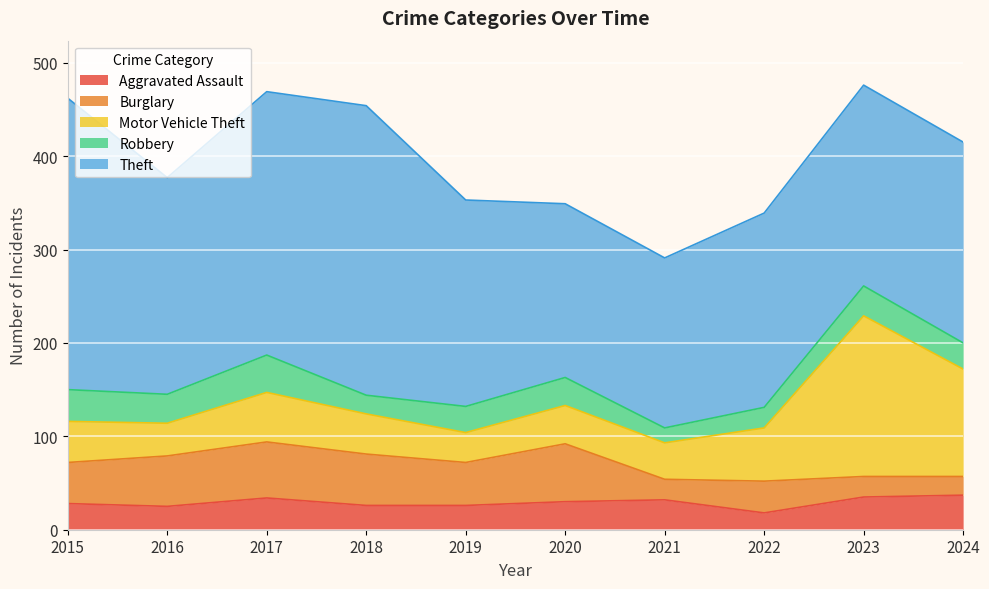

What is the sum of all Theft values?

2363